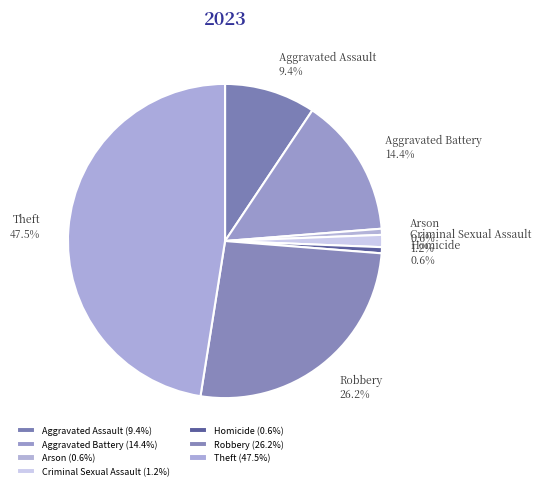

Which slice is the largest?

Theft